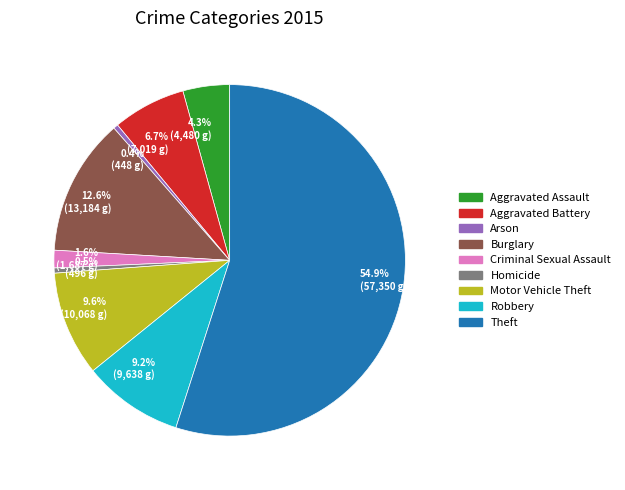

Combined, what portion of the pie is Arson and Aggravated Assault?

4.7%